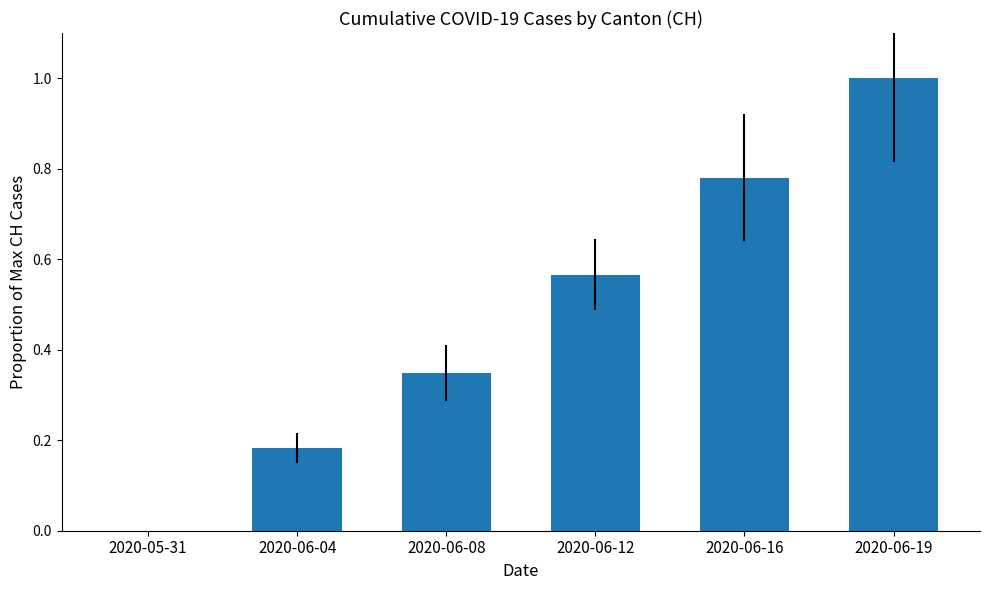

Between 2020-06-04 and 2020-06-19, which is larger?

2020-06-19